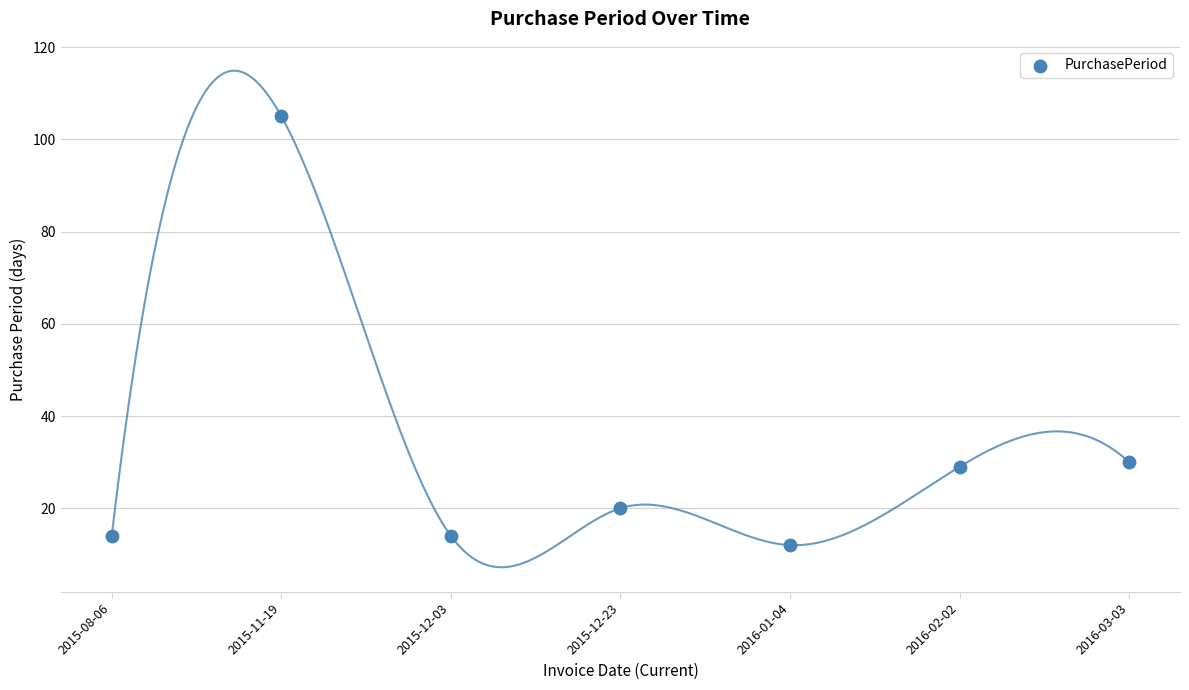

What is the average Y value?

32